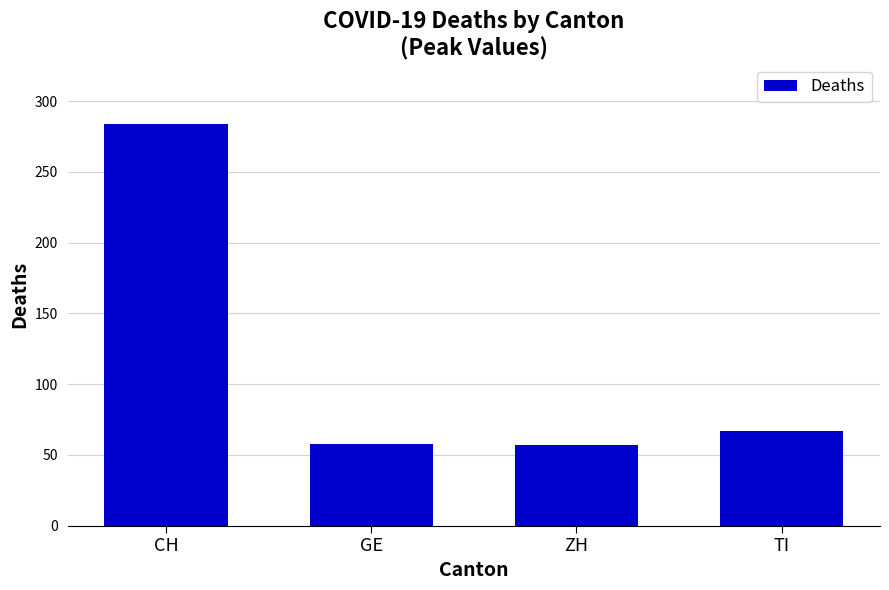

At which category does the chart reach its peak across all series?

CH